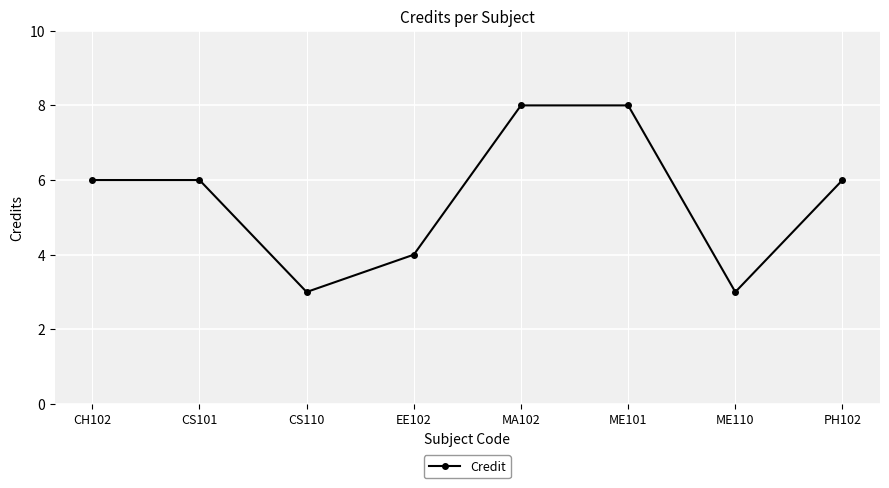

Is it true that the value at CS110 is 3?

True